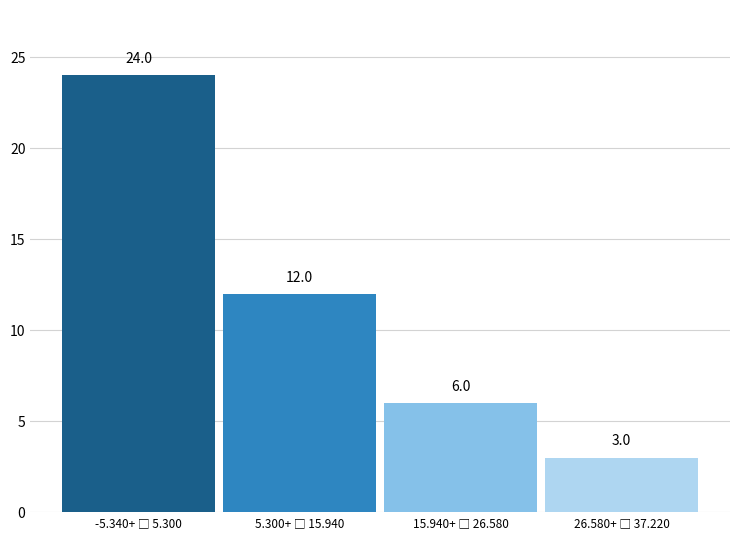

Reading right to left, list all the values displayed in this chart.

3	6	12	24